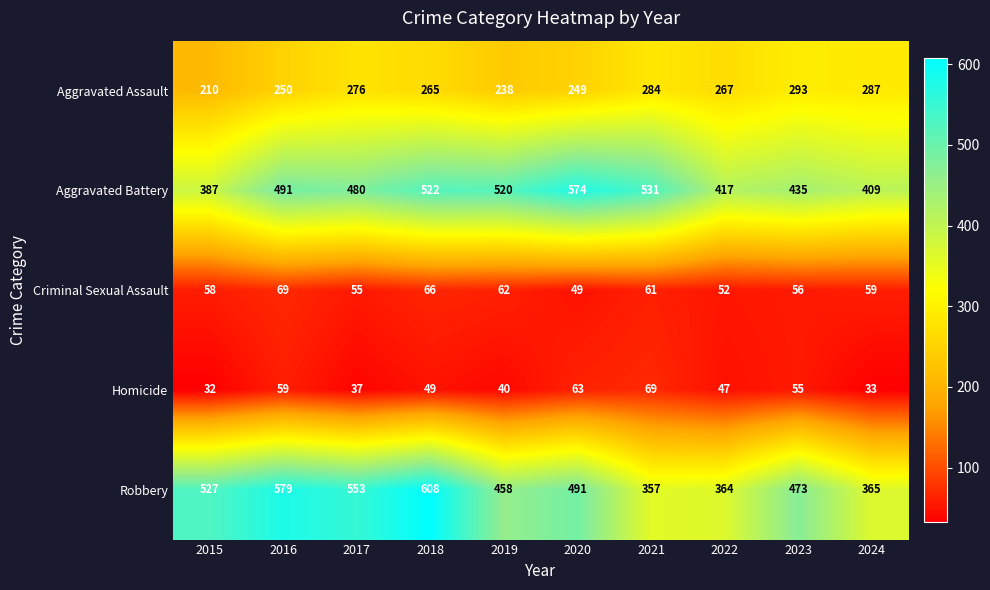

The Homicide series shows 49 at 2018. True or false?

True